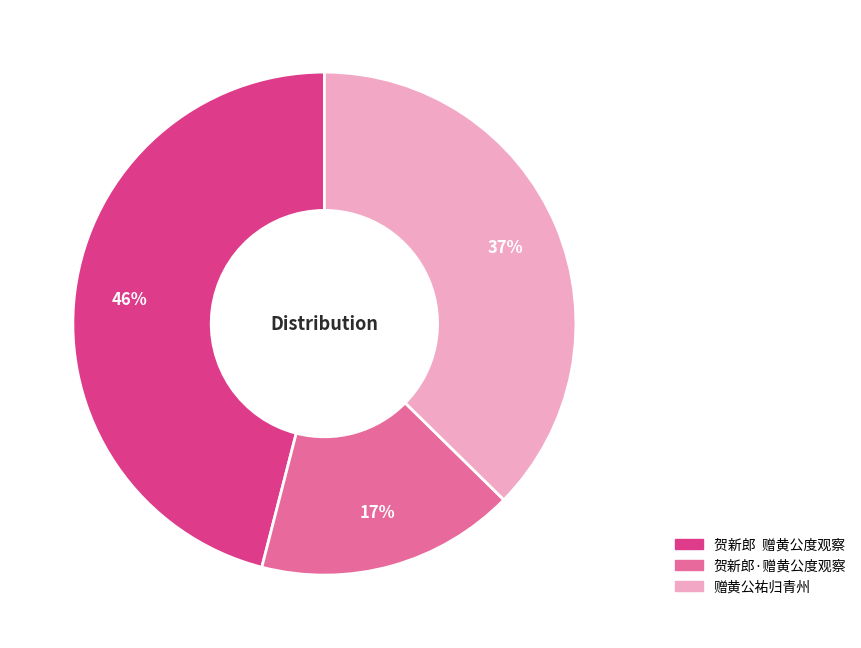

Count the number of slices in the pie.

3